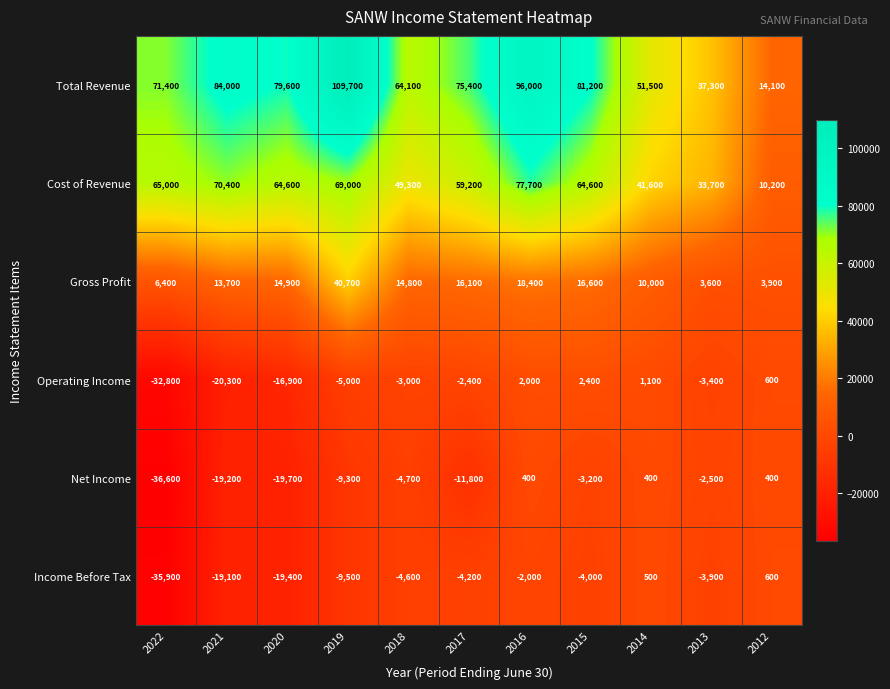

How many series are shown in this chart?

6